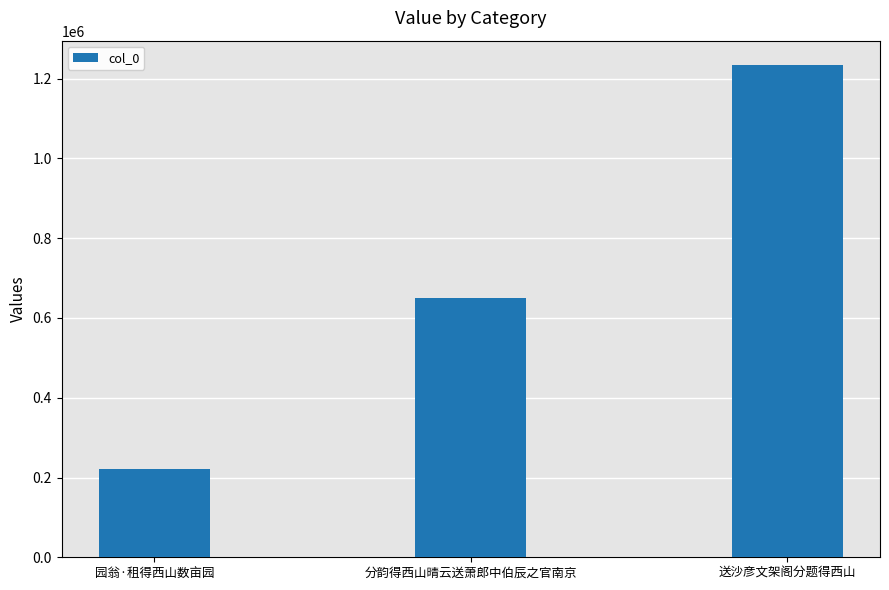

Are the bars horizontal?

No